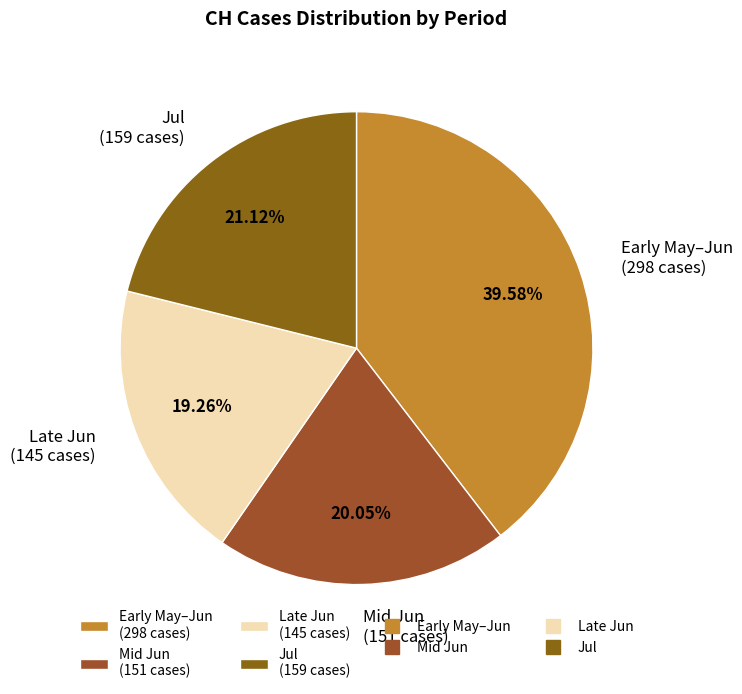

Approximately how many times larger is the value at Early May–Jun (298 cases) compared to Mid Jun (151 cases)?

2.0